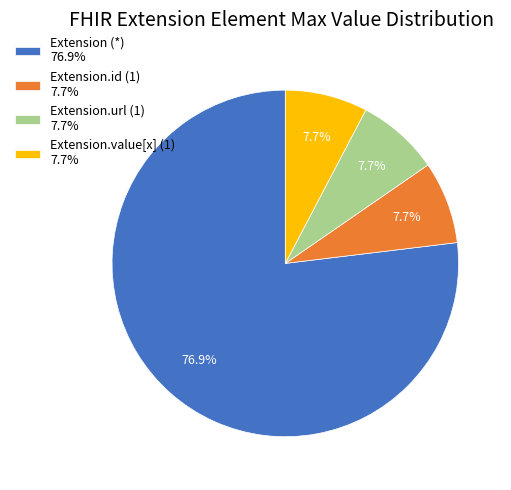

Which slice is the largest?

Extension (*) 76.9%